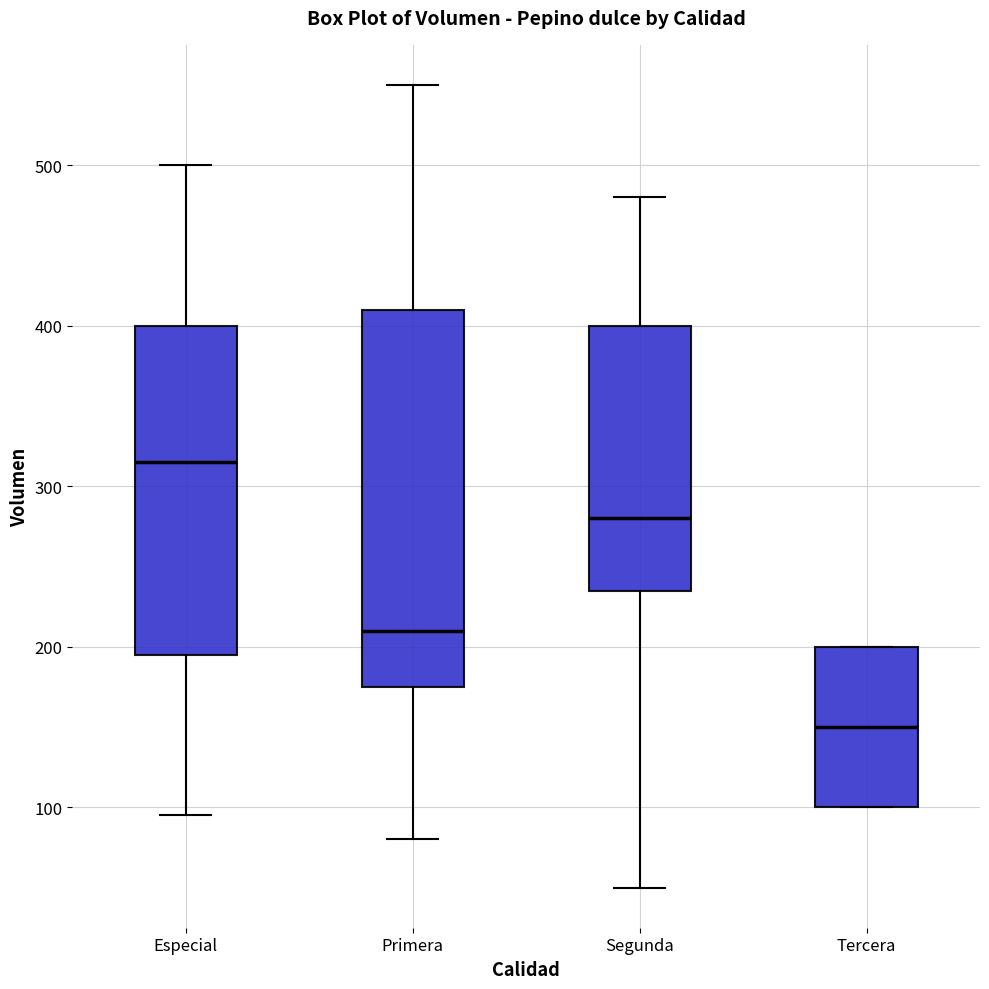

Reading left to right, transcribe this box plot: for each box, give where its median line is, the range the box spans, and where its two whiskers end, as read against the y-axis. The values are not printed on the chart, so give them approximately, as read against the axis.

Especial: median 320, box 200 to 400, whiskers 100 to 500
Primera: median 210, box 180 to 410, whiskers 80 to 550
Segunda: median 280, box 240 to 400, whiskers 50 to 480
Tercera: median 150, box 100 to 200, whiskers 100 to 200